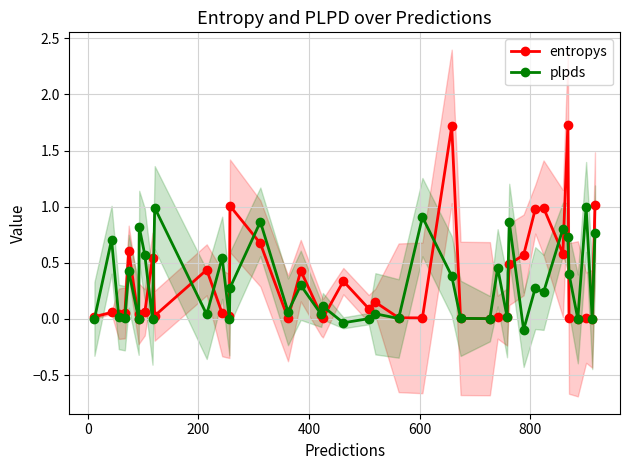

How many categories are shown in the chart?

40